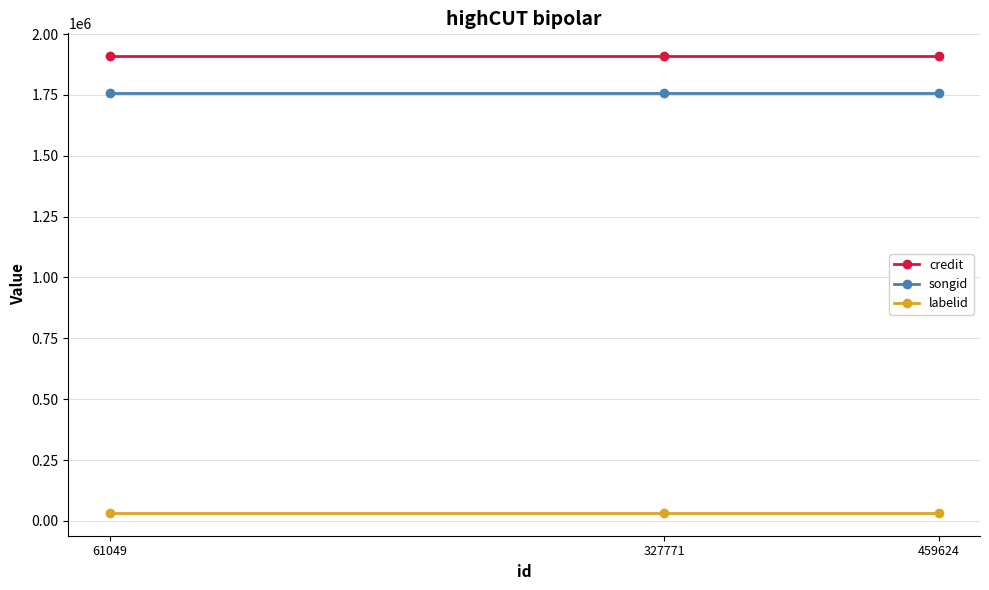

What is the total value across all series at 327771?

3700660